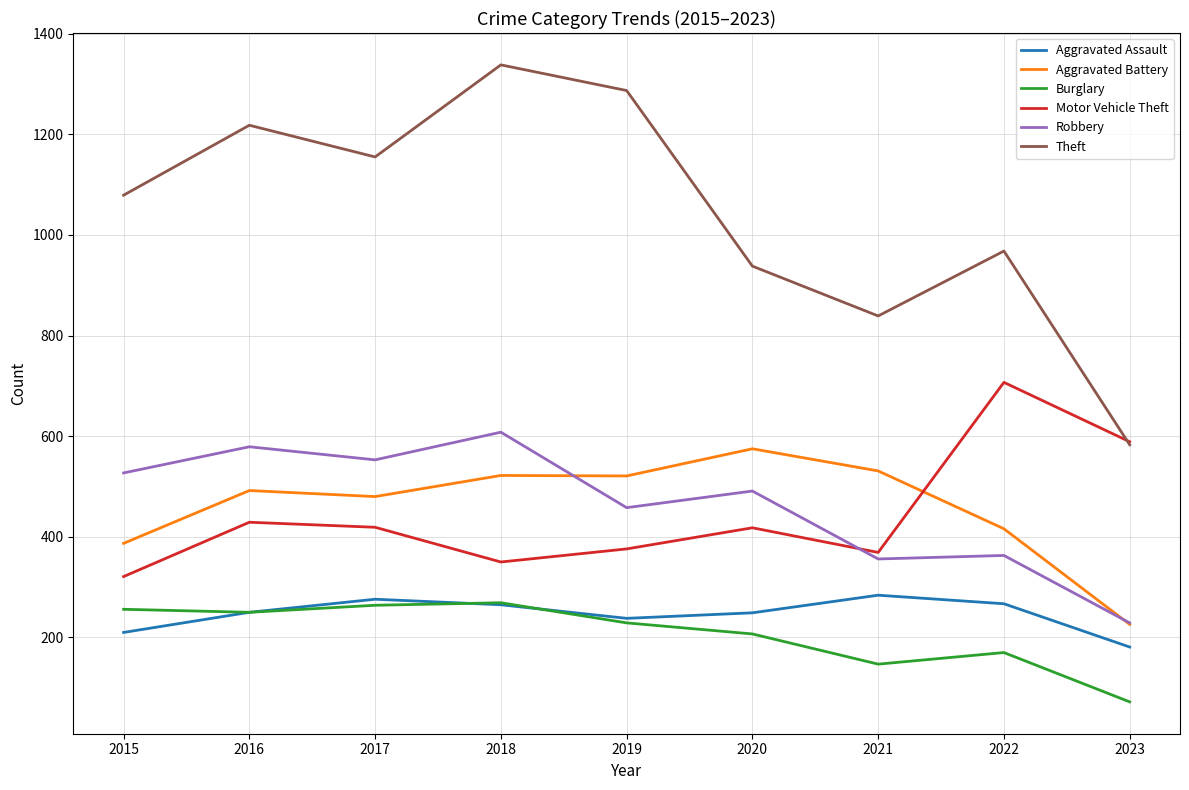

True or false: Theft and Aggravated Assault cross at least once.

False